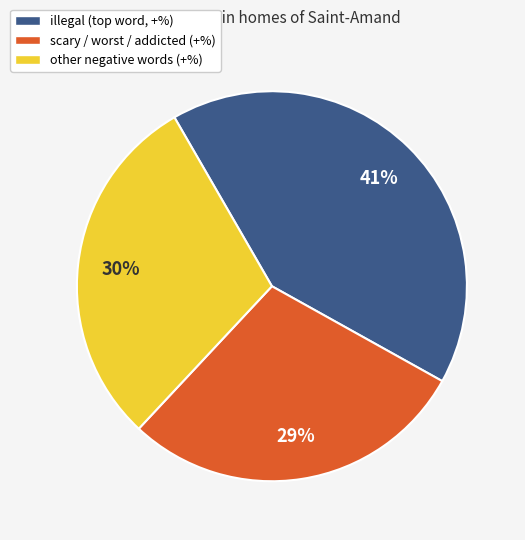

Is there a majority slice in this chart?

No